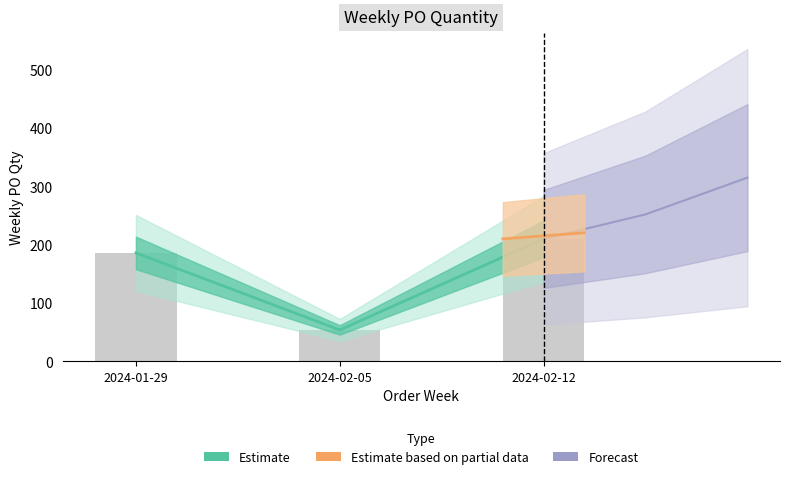

Rank the categories by value from highest to lowest.

2024-02-12, 2024-01-29, 2024-02-05